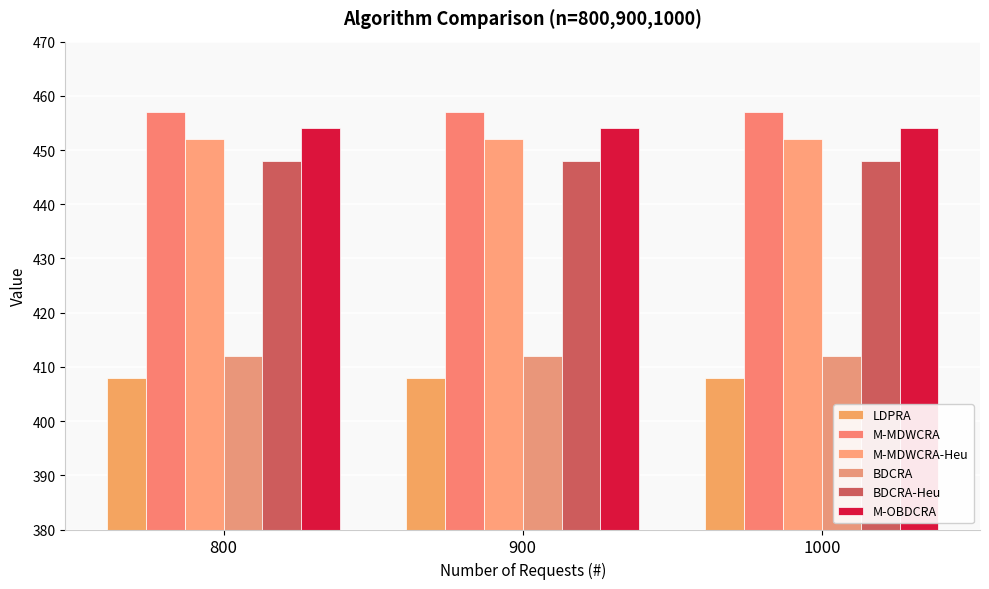

What is the spread (max minus min) of values at 800?

49